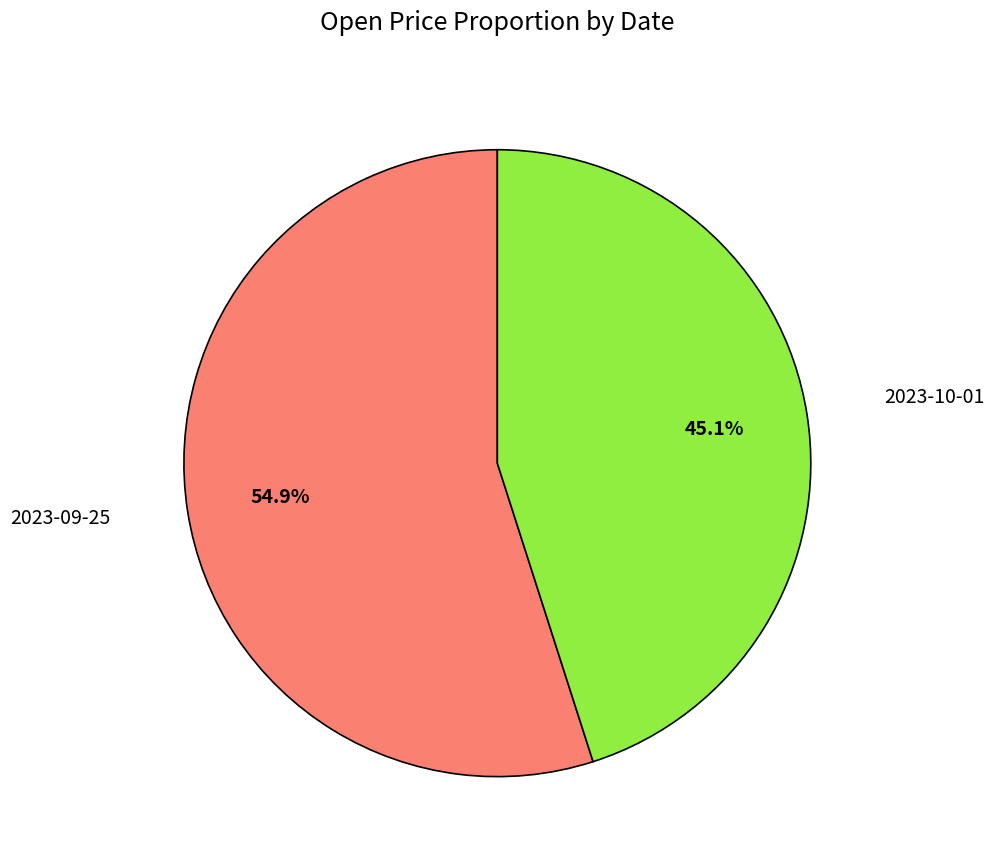

Is there any slice that represents more than half of the pie?

Yes